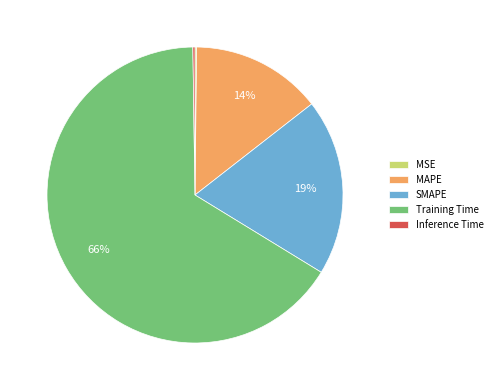

Is there any slice that represents more than half of the pie?

Yes